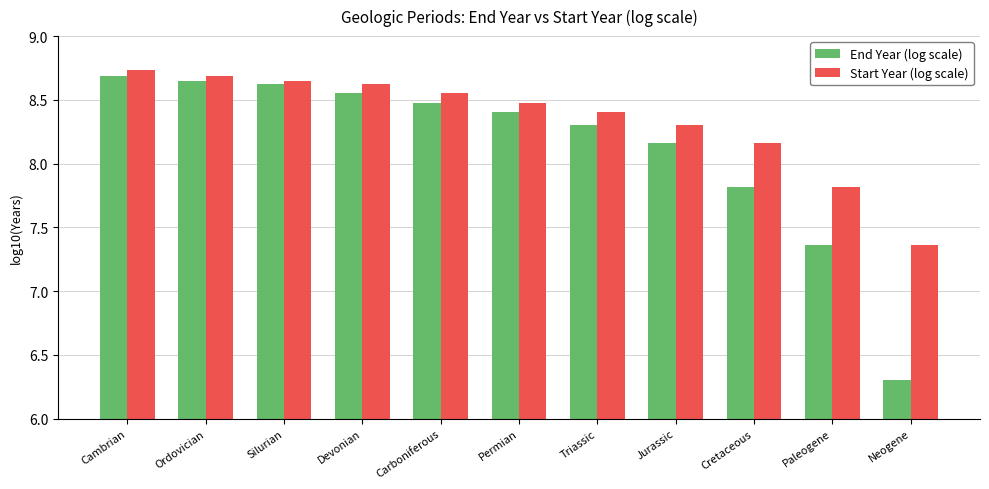

Which label corresponds to the largest value in the chart?

Cambrian